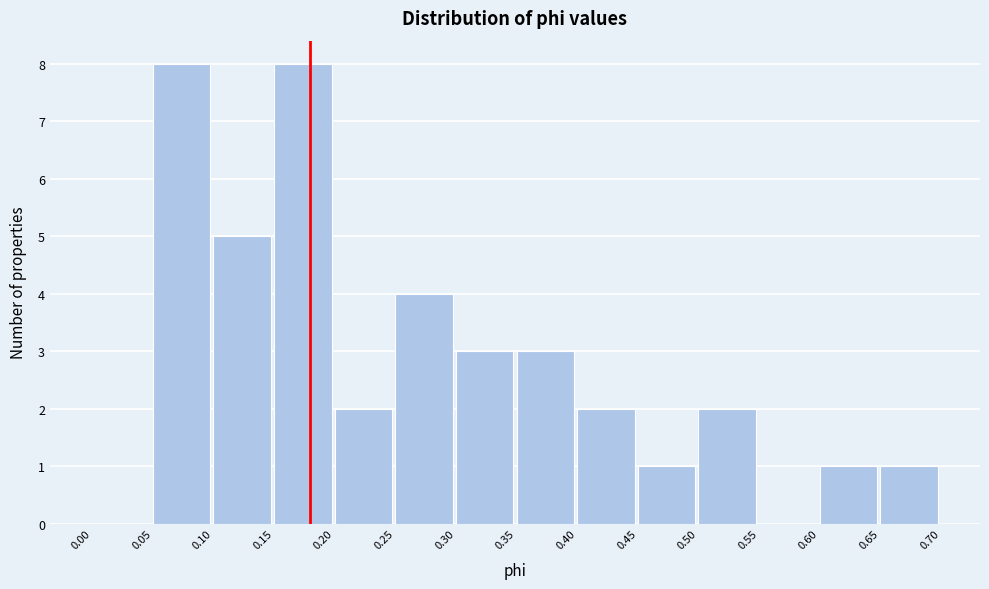

What is the height of the bar covering 0.10 to 0.15 on the x-axis? The values are not printed on the chart, so give them approximately, as read against the axis.

5